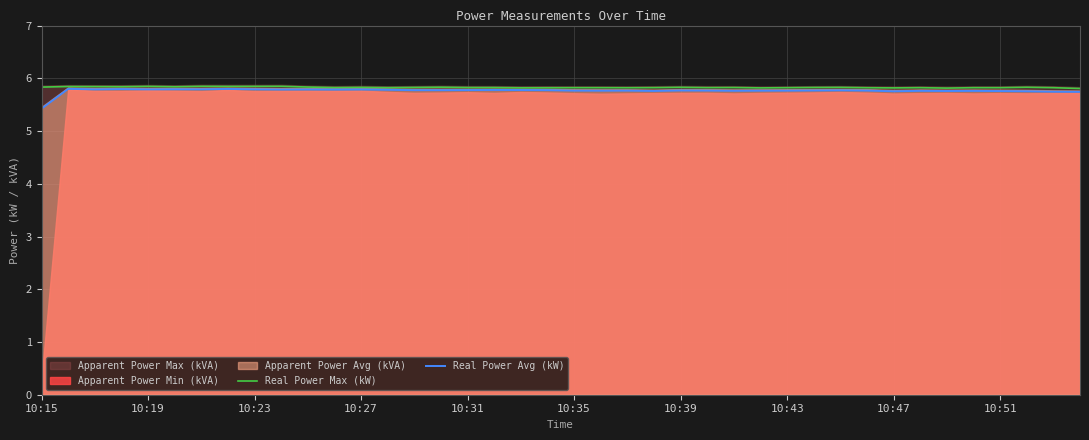

True or false: Real Power Max (kW) has more than 2 points higher than both neighbors.

True